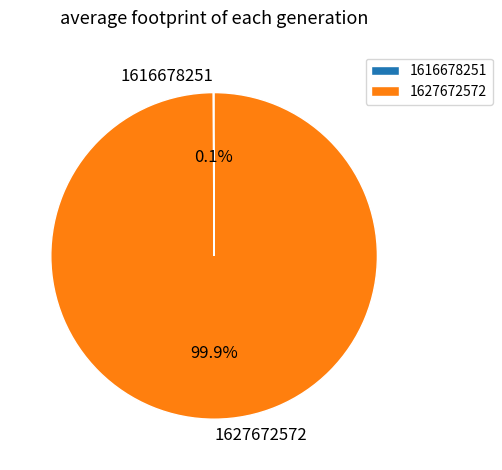

What is the majority slice?

1627672572